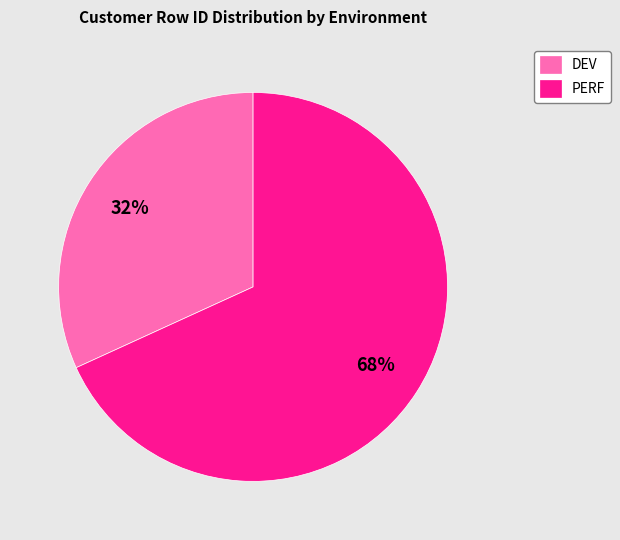

To the nearest percent, what is the average slice percentage?

50%